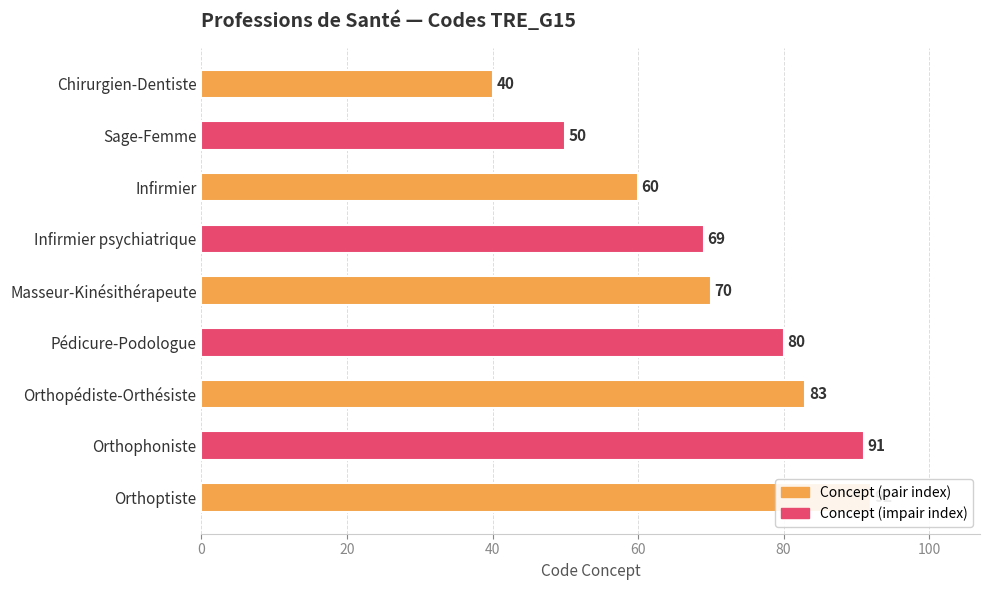

The value at Orthophoniste is 149. True or false?

False